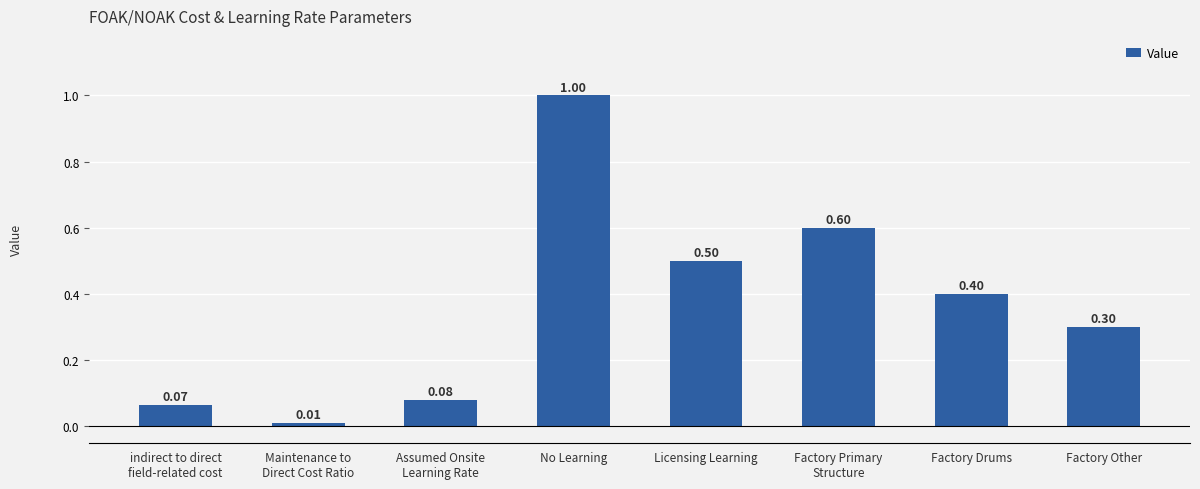

At which category does the chart reach its peak across all series?

No Learning